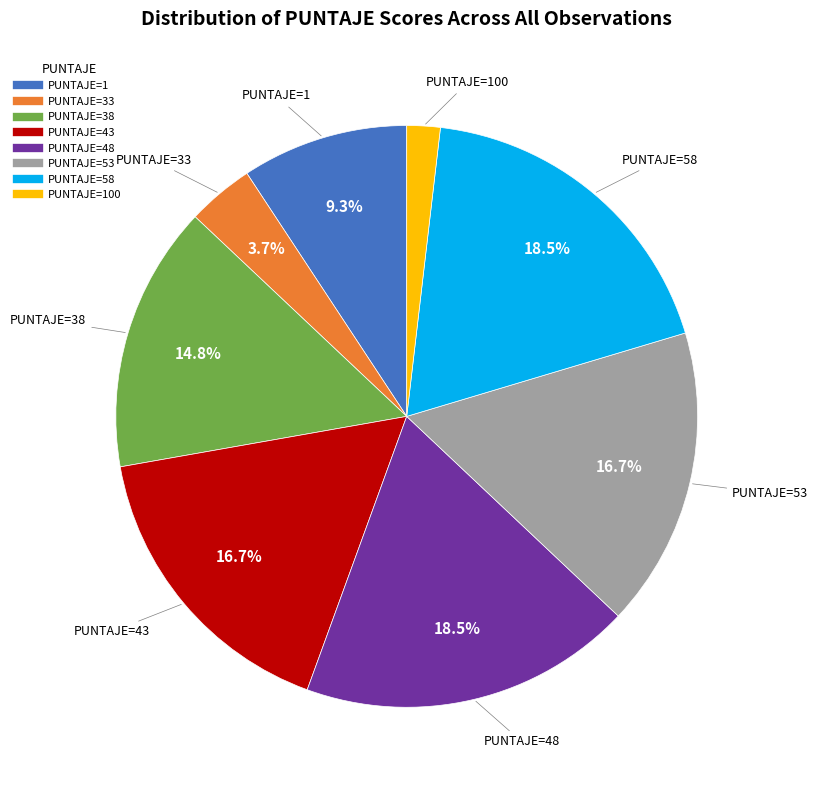

Is there any slice that represents more than half of the pie?

No